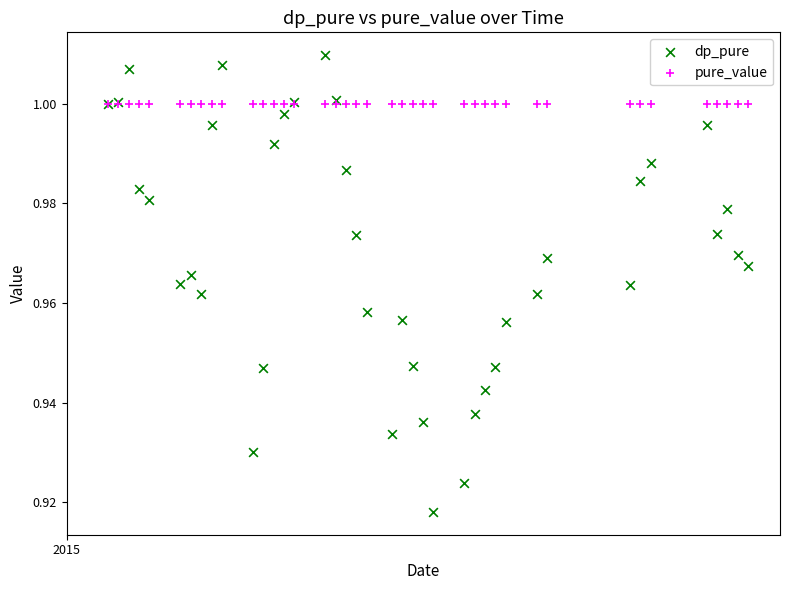

Which series reaches the maximum Y coordinate?

dp_pure